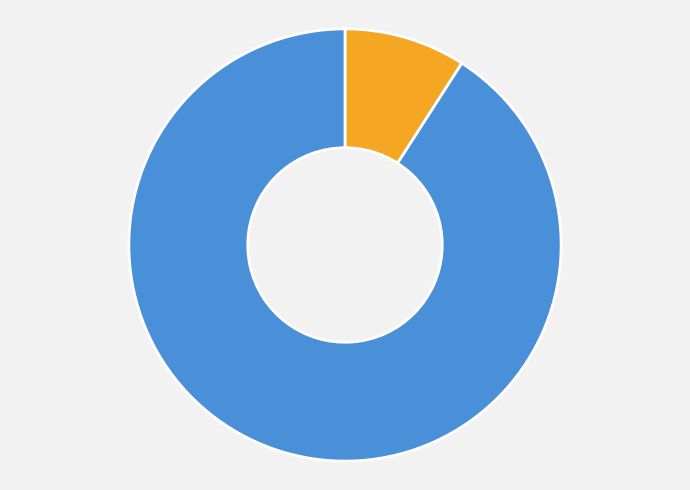

What is the change in value from Luigi to Mario?

+900